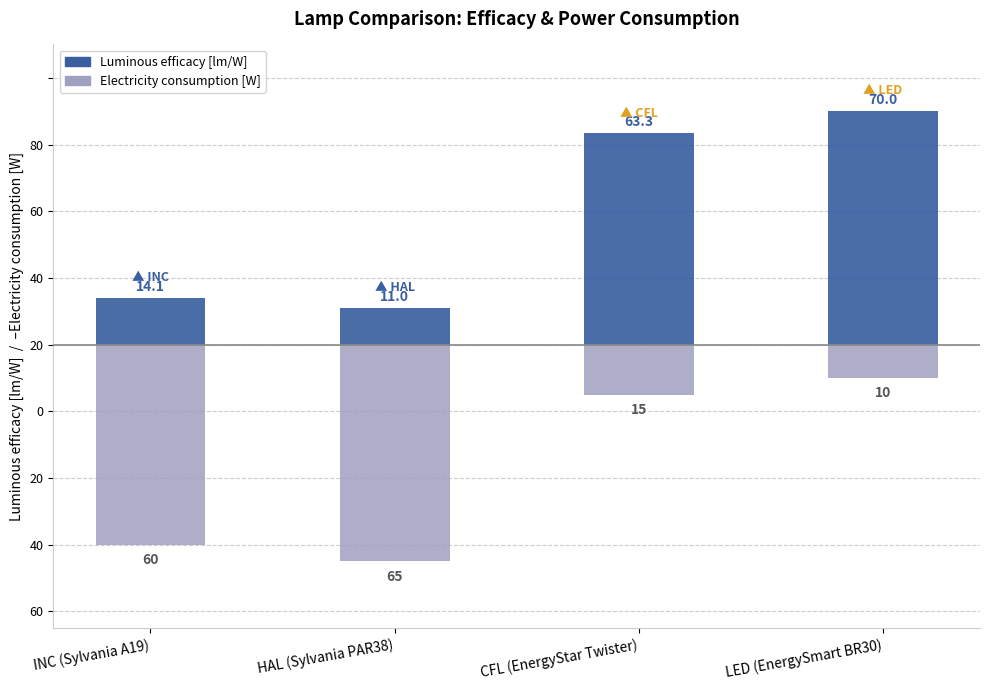

Reading left to right, transcribe all the data shown in this chart.

Luminous efficacy [lm/W]: INC (Sylvania A19)=14.1	HAL (Sylvania PAR38)=11.0	CFL (EnergyStar Twister)=63.3	LED (EnergySmart BR30)=70.0
Electricity consumption [W]: INC (Sylvania A19)=-60.0	HAL (Sylvania PAR38)=-65.0	CFL (EnergyStar Twister)=-15.0	LED (EnergySmart BR30)=-10.0